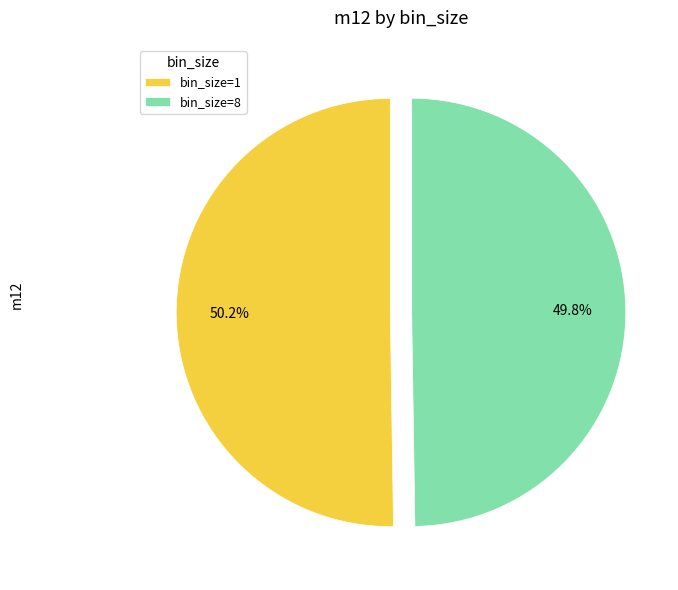

To the nearest percent, what percentage of the pie is bin_size=1?

50%